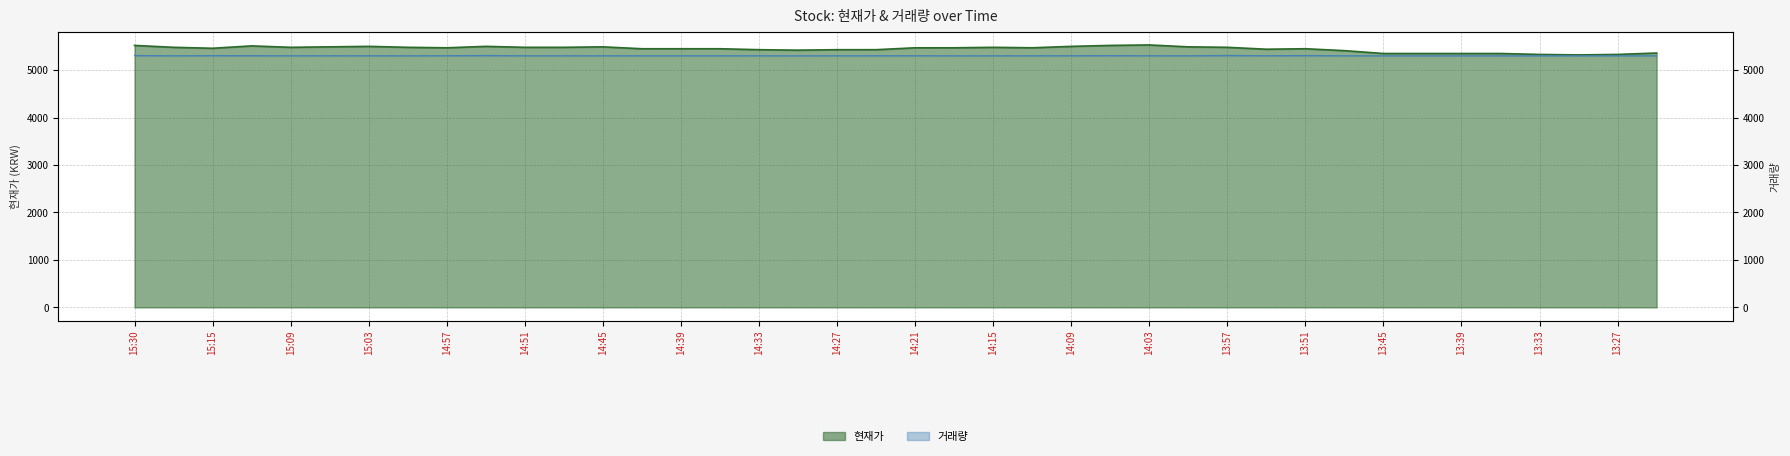

Rank the series by their maximum value, from highest to lowest.

현재가, 거래량